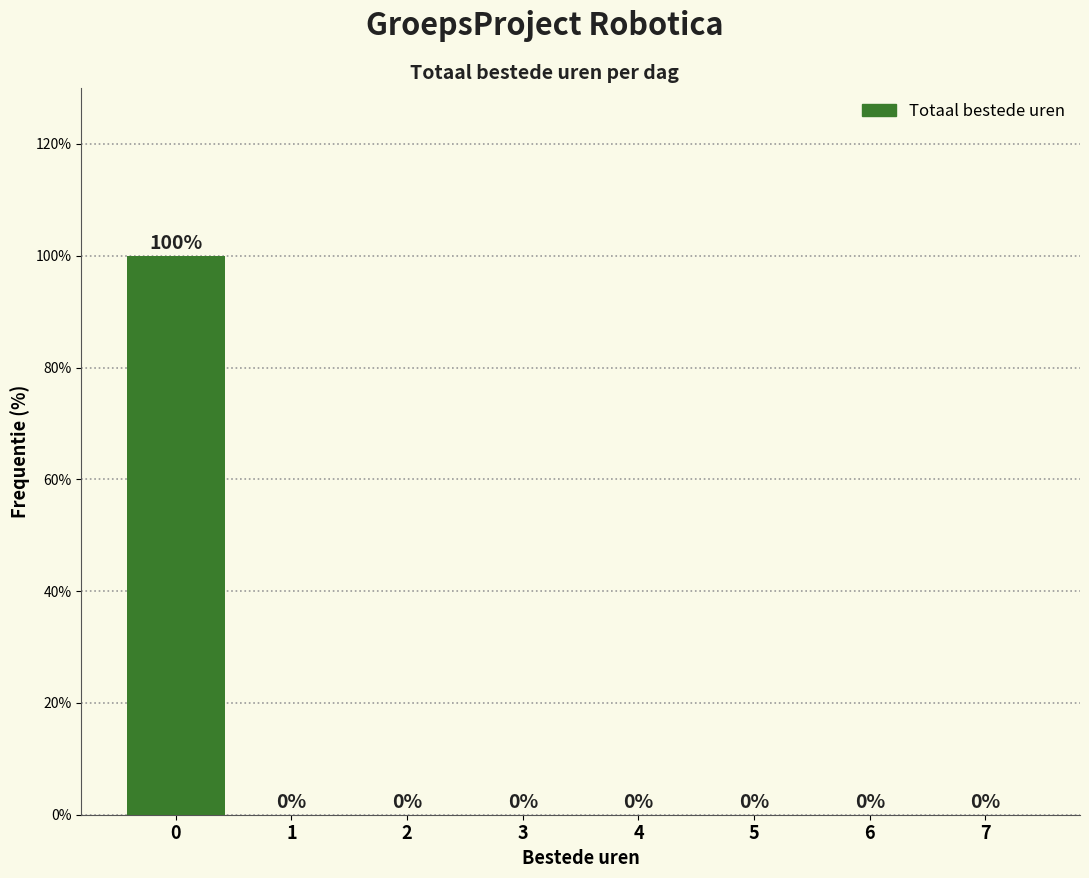

Reading left to right, transcribe all the data shown in this chart.

0=100	1=0	2=0	3=0	4=0	5=0	6=0	7=0